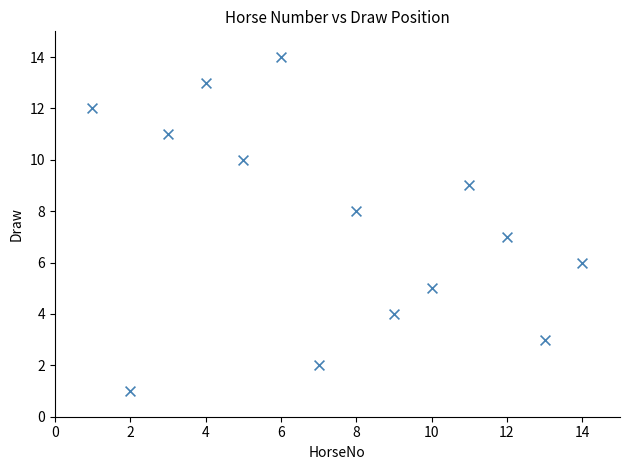

What is the range of X values (max minus min)?

13